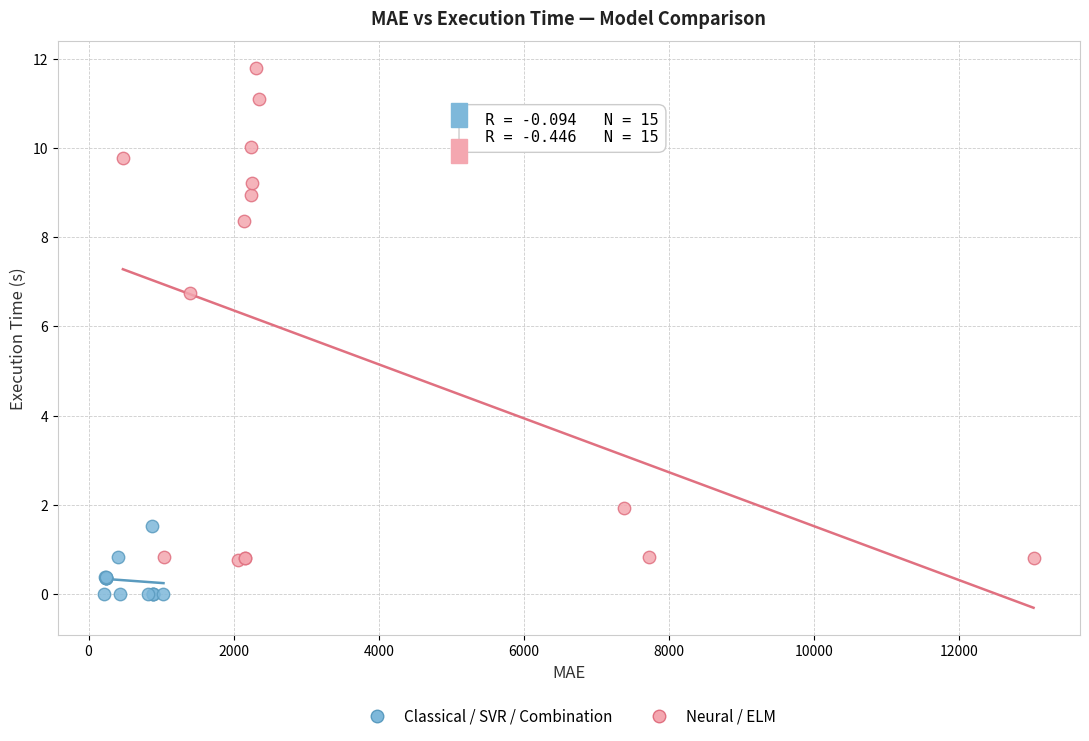

Which series has the widest spread of Y values?

Neural / ELM